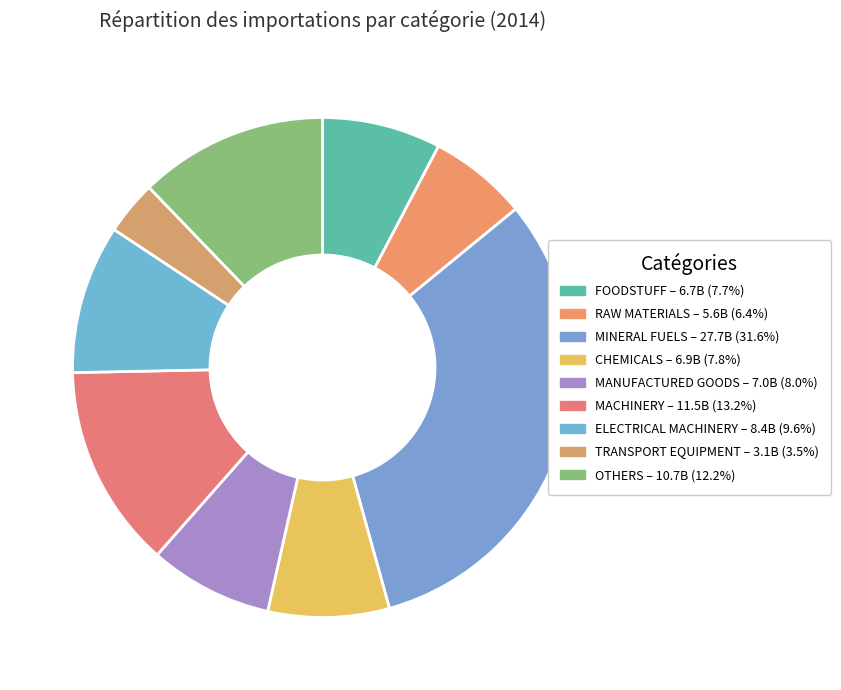

Is there a majority slice in this chart?

No